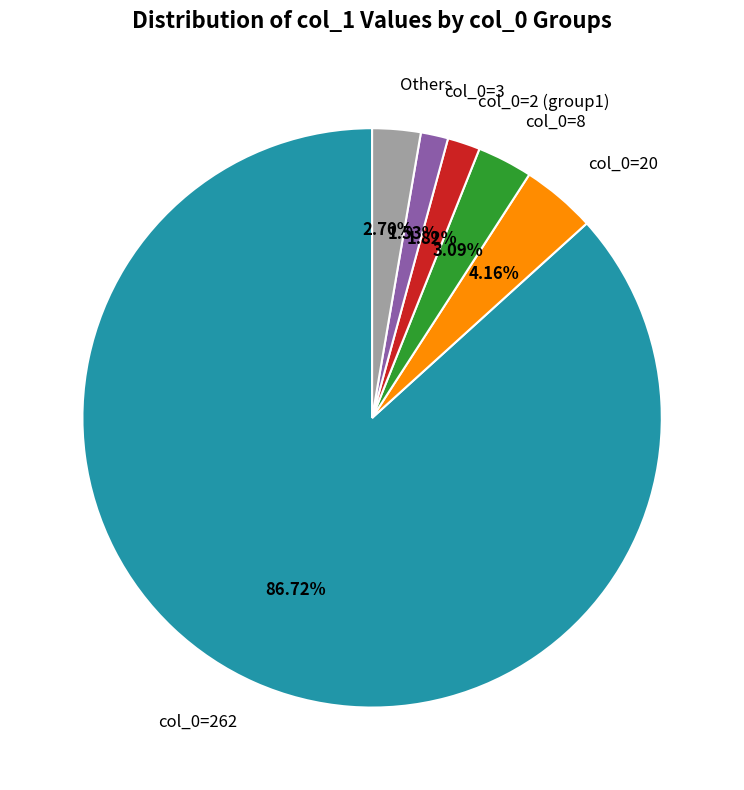

Which category accounts for the majority?

col_0=262